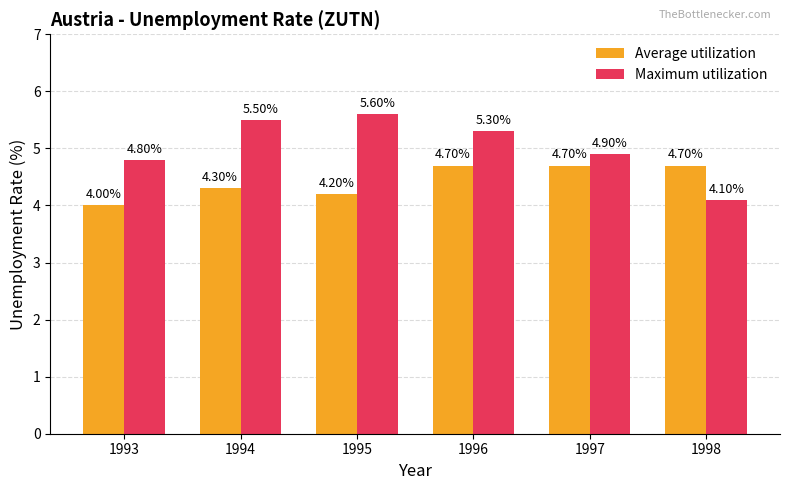

At how many categories does at least one series exceed 4?

6